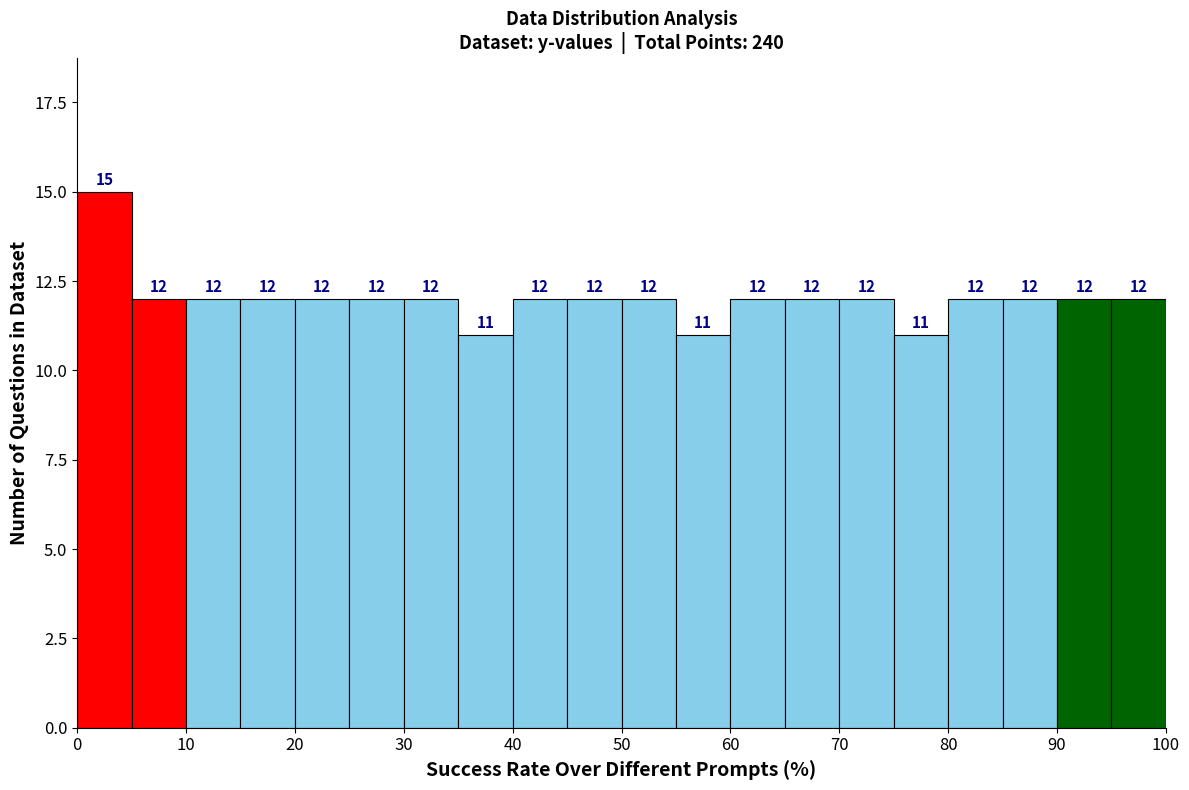

What is the height of the bar covering 75 to 80 on the x-axis?

11